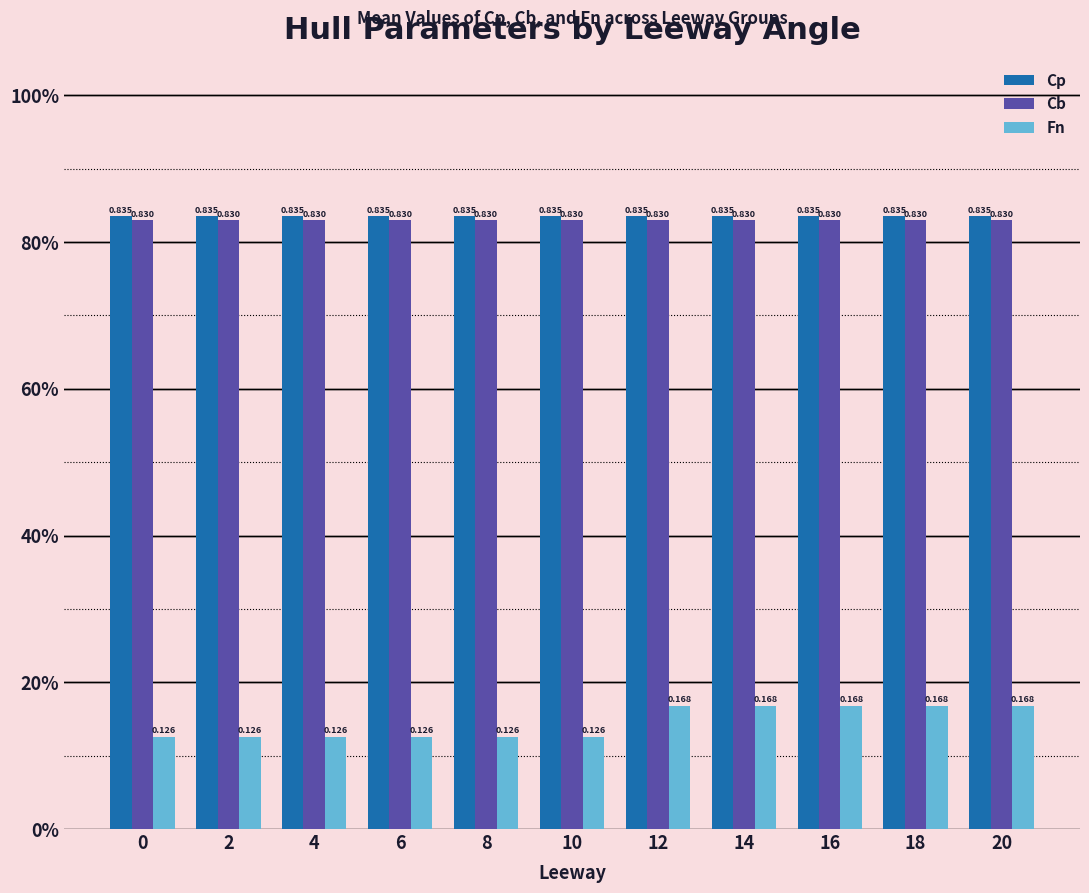

The value of Cp at 8 is 0.8. True or false?

True